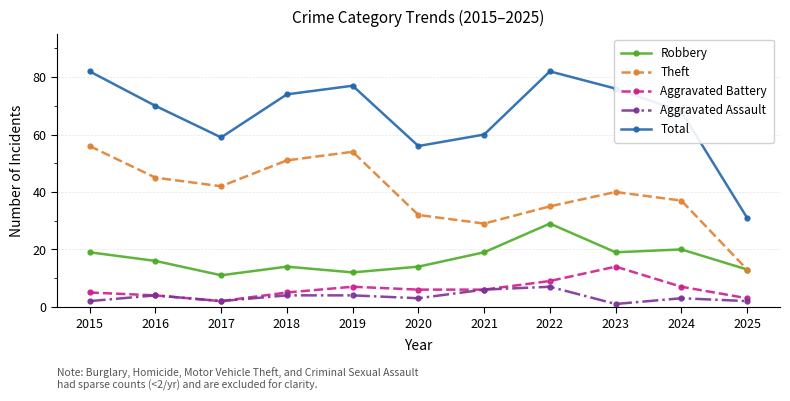

What is the value of the Aggravated Assault point at the 8th from the left?

7